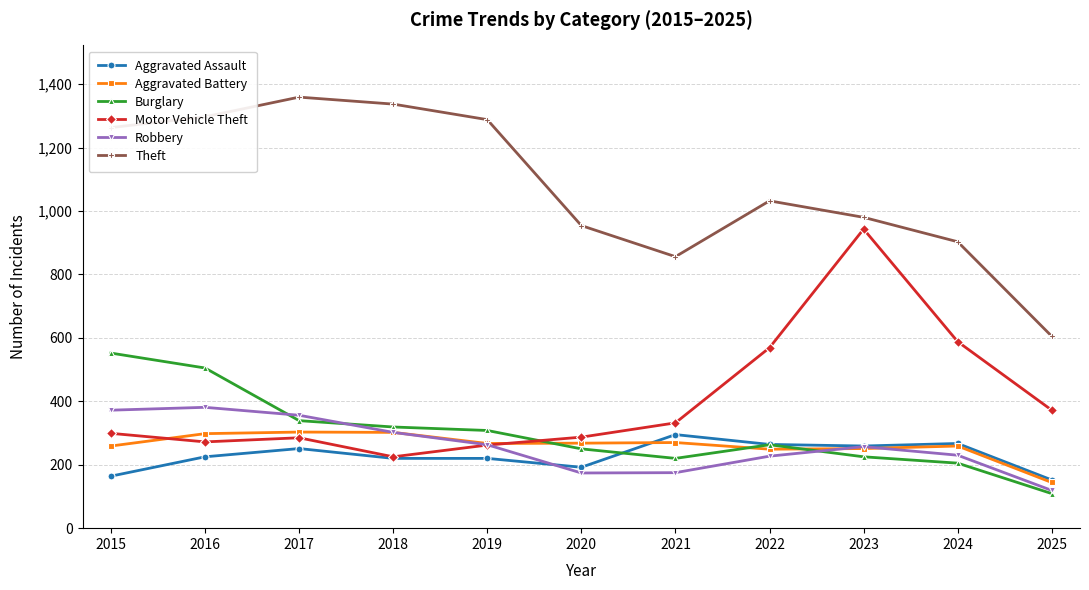

What is the smallest value displayed?

109